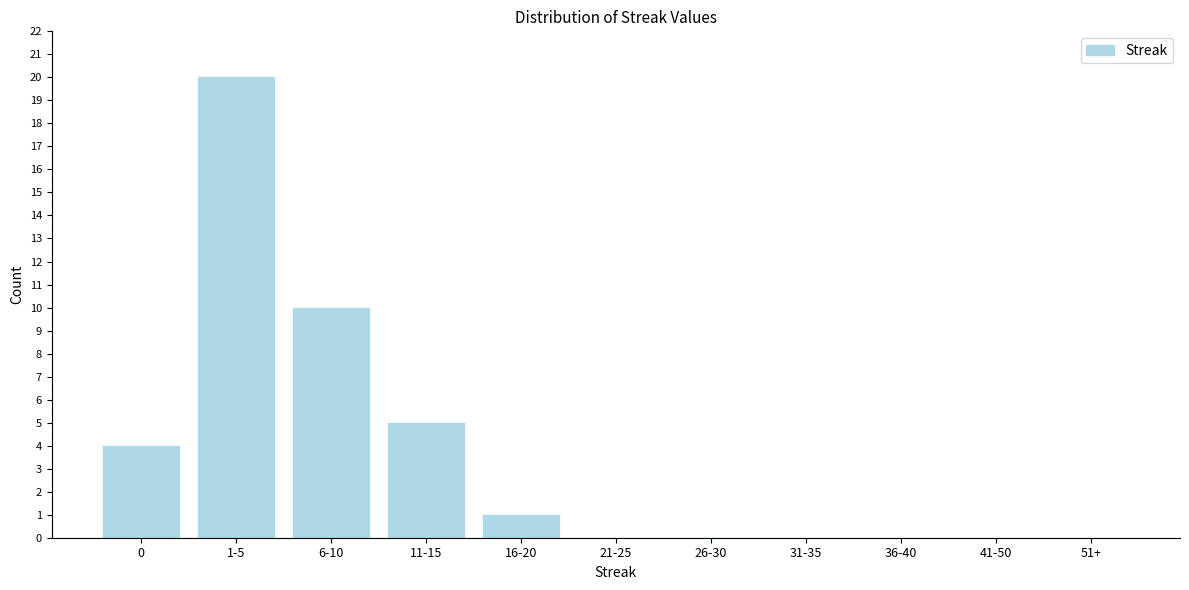

Reading left to right, what are all the values shown in this chart?

0=4	1-5=20	6-10=10	11-15=5	16-20=1	21-25=0	26-30=0	31-35=0	36-40=0	41-50=0	51+=0